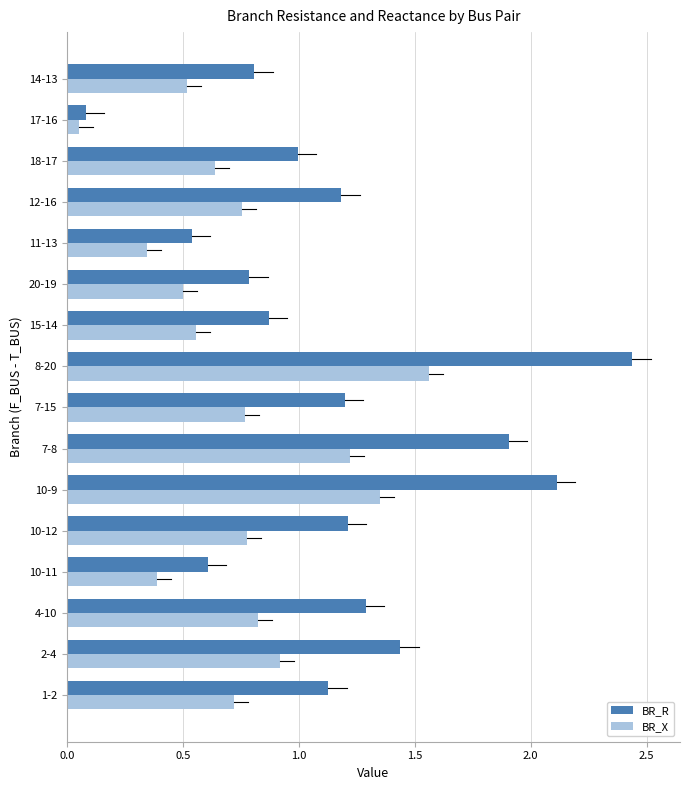

At which label is BR_X closest to 0?

17-16